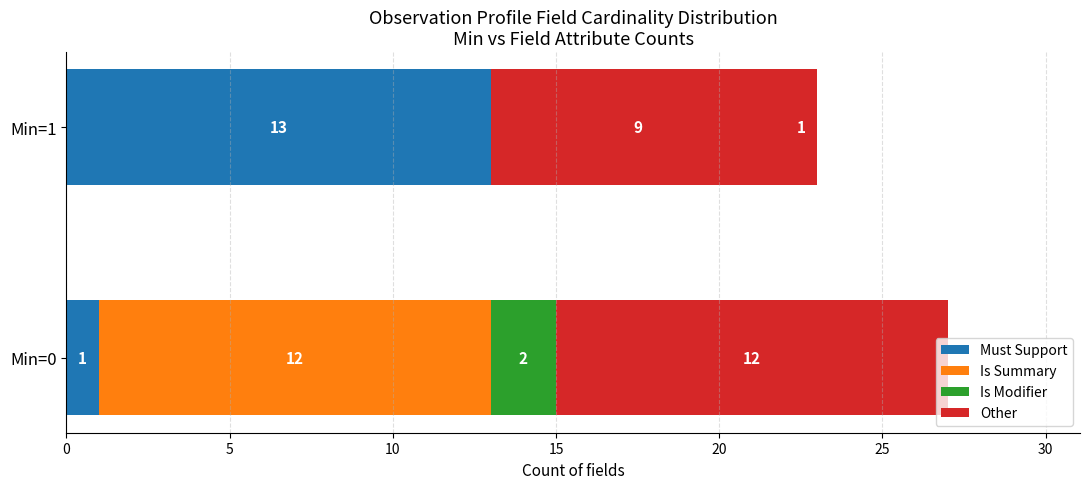

How many Other values are between -10 and 12?

2